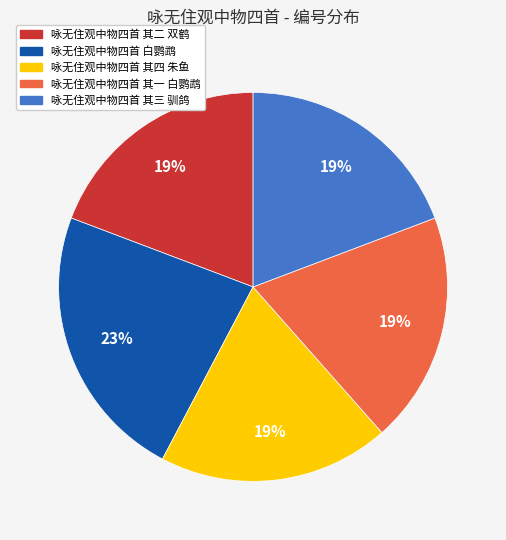

Which has a higher value, 咏无住观中物四首 其二 双鹤 or 咏无住观中物四首 白鹦鹉?

咏无住观中物四首 白鹦鹉